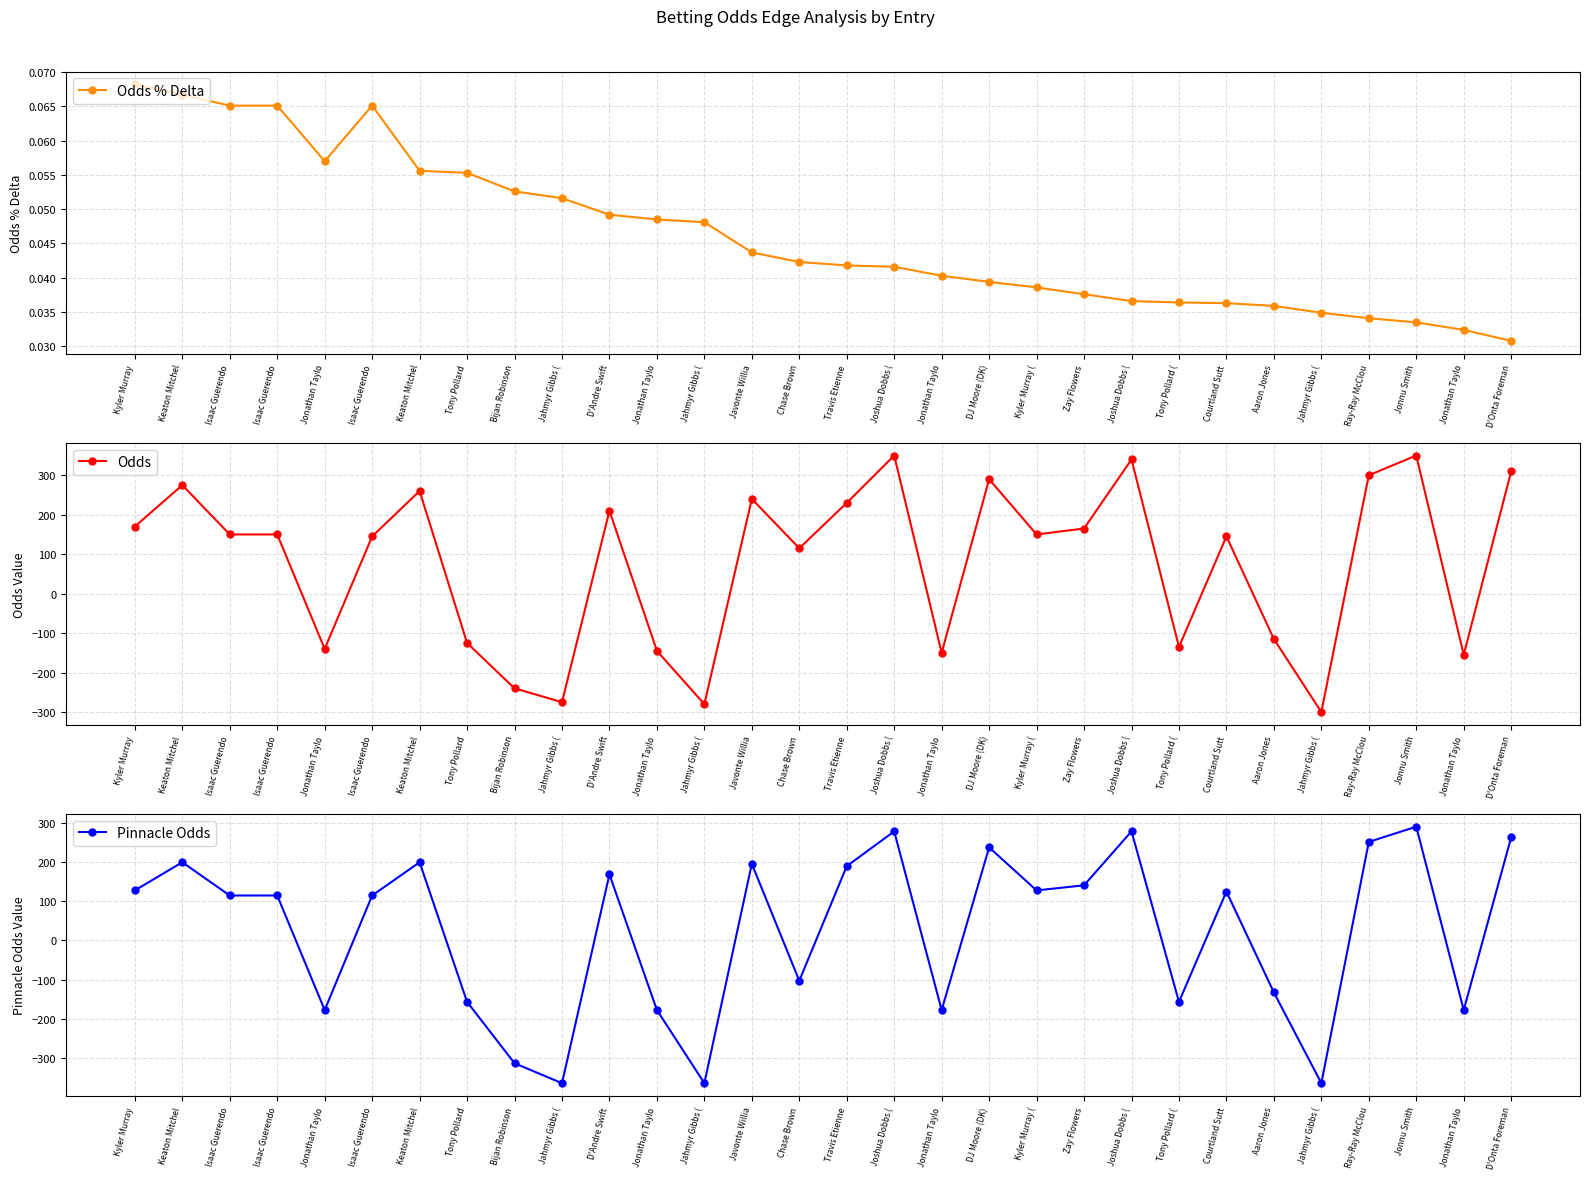

Which category has the lowest value across all series?

Jahmyr Gibbs (